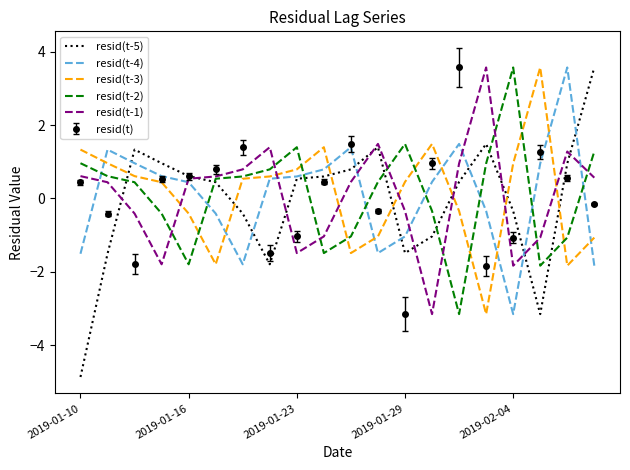

Which series has the largest range (max minus min)?

resid(t-5)